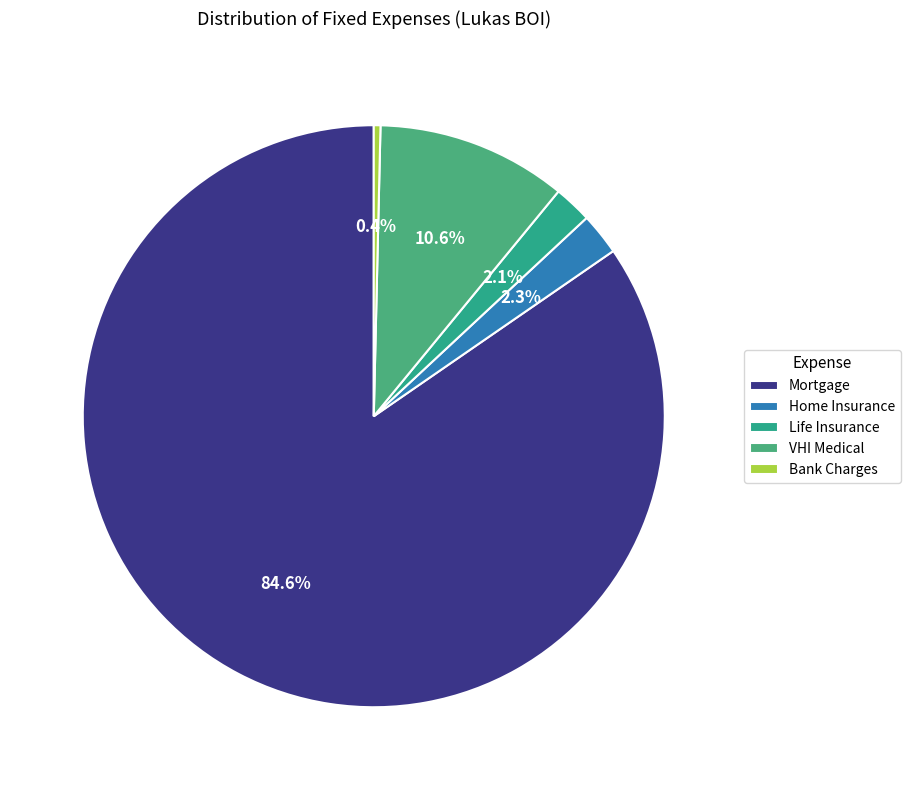

What portion of the pie excludes Mortgage?

15.4%